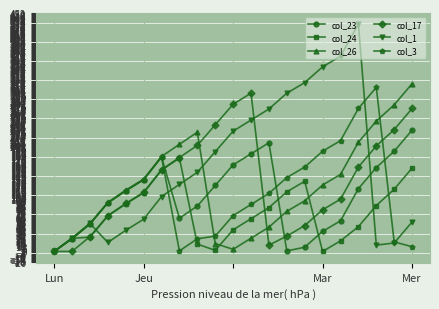

Which series has the widest spread of values?

col_1